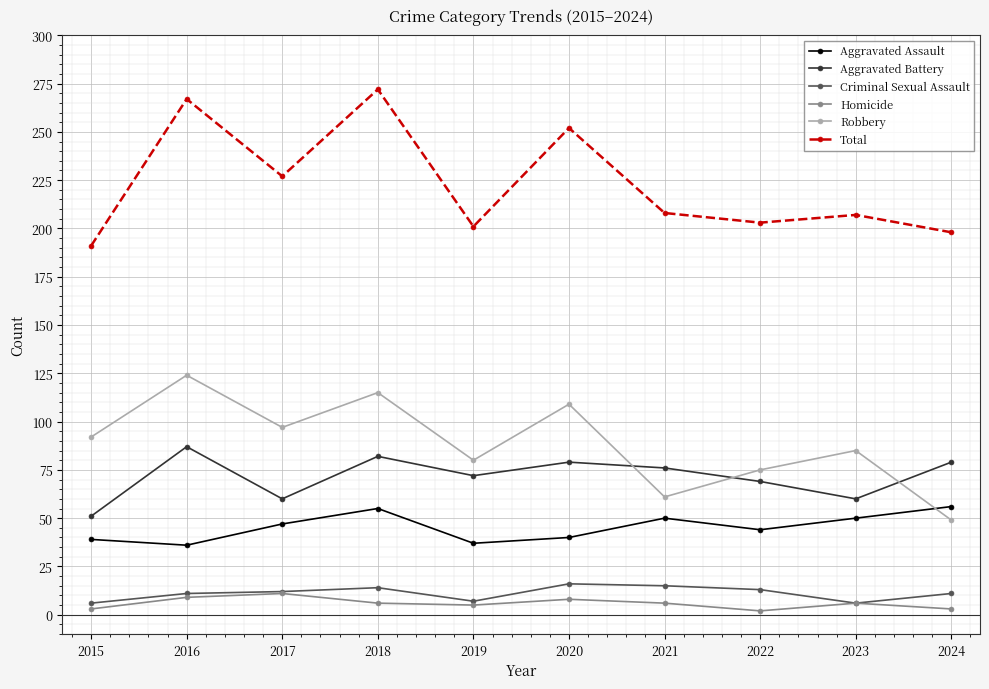

True or false: Aggravated Battery and Aggravated Assault intersect in this chart.

False